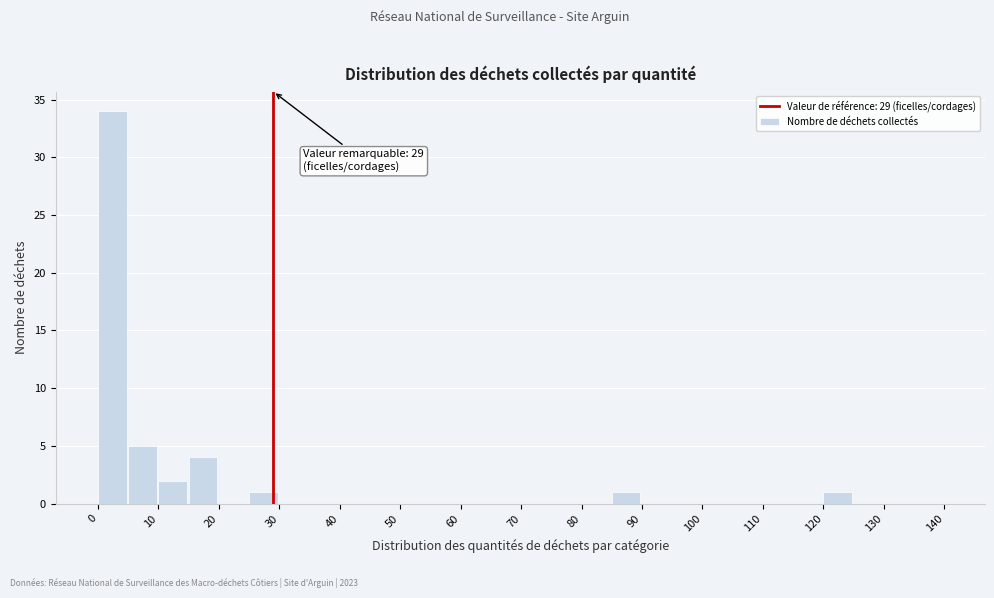

Which range on the x-axis has the tallest bar?

0 to 5